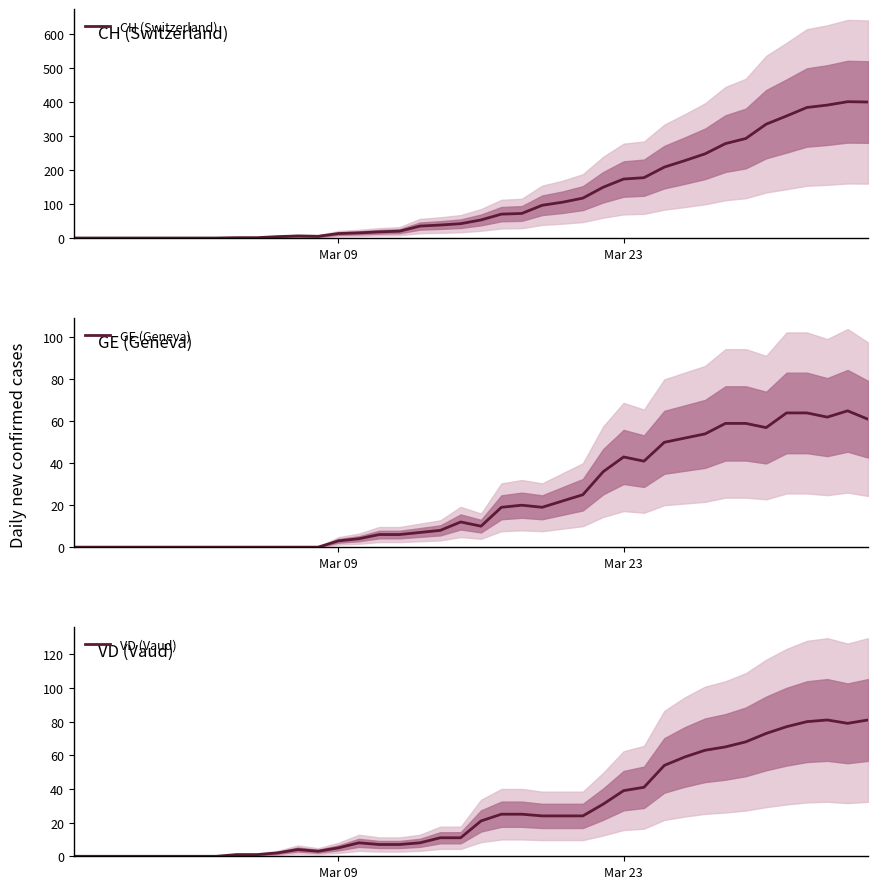

What is the highest value of the CH (Switzerland) series?

400